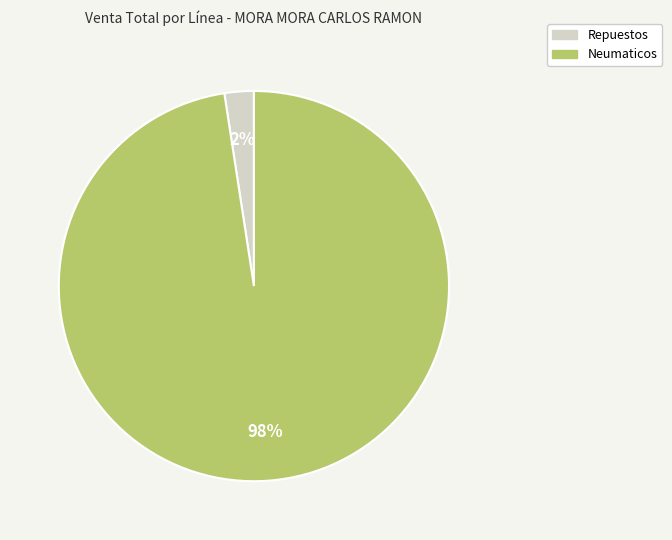

Rank the categories by value from highest to lowest.

Neumaticos, Repuestos